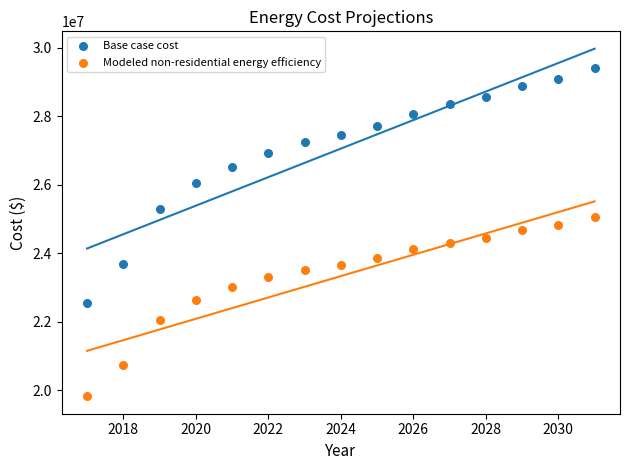

Which series contains the lowest Y value?

Modeled non-residential energy efficiency